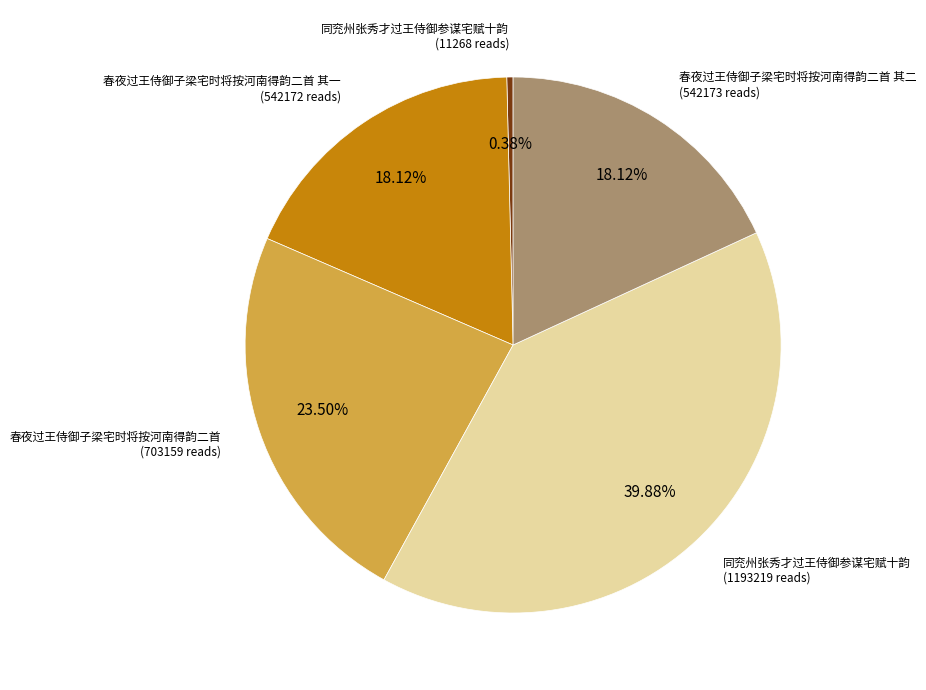

How many slices are in this pie chart?

5